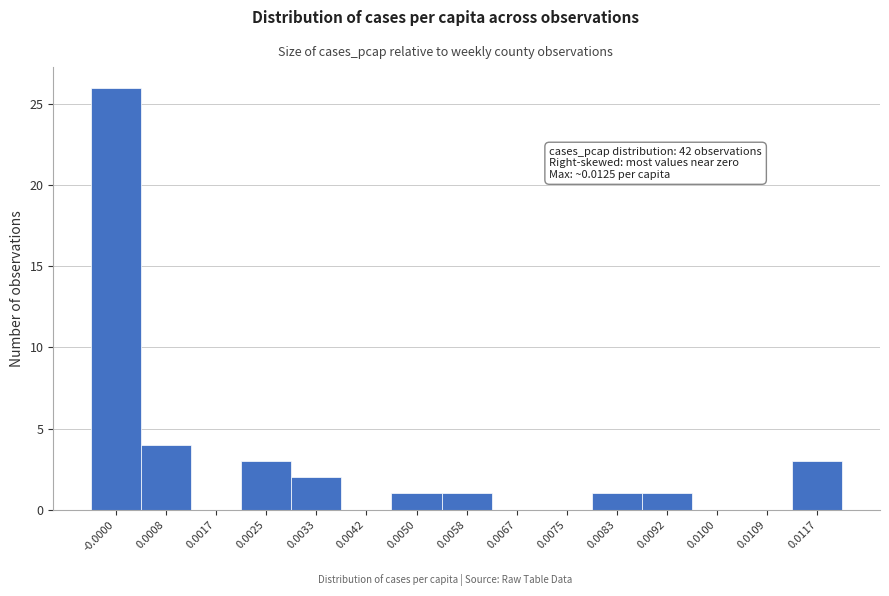

Reading right to left, transcribe all the data shown in this chart.

0.0117=3	0.0109=0	0.0100=0	0.0092=1	0.0083=1	0.0075=0	0.0067=0	0.0058=1	0.0050=1	0.0042=0	0.0033=2	0.0025=3	0.0017=0	0.0008=4	-0.0000=26